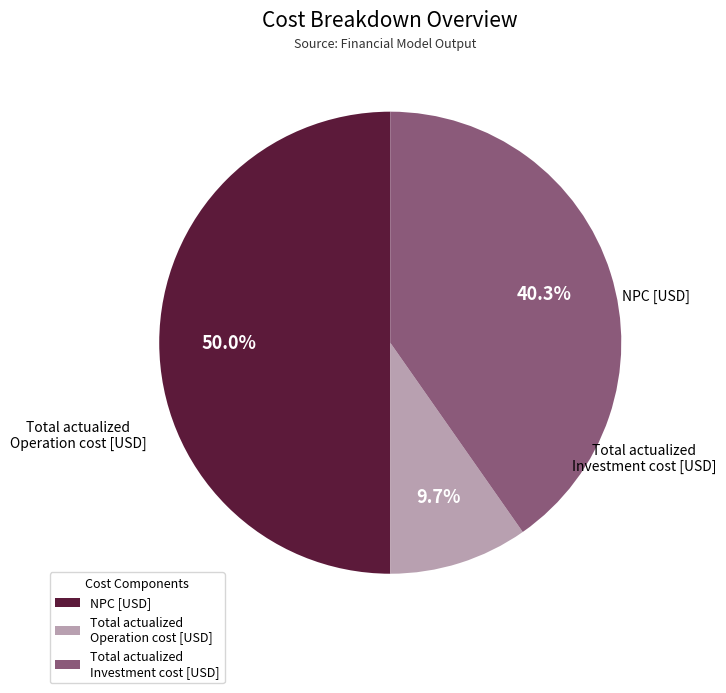

Is it true that NPC [USD] is 50% of the pie?

True